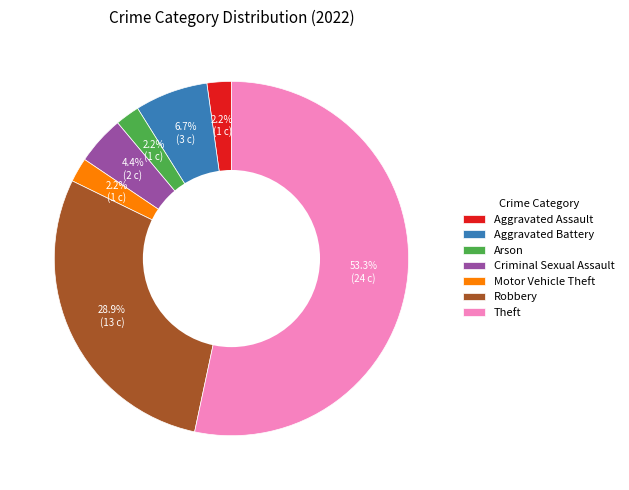

Does Theft represent more than half of the total?

Yes